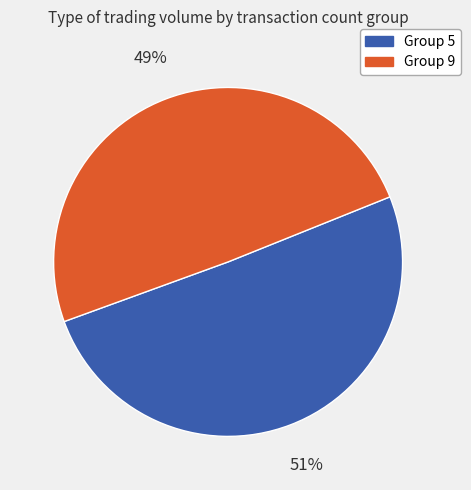

To the nearest percent, what is the average slice percentage?

50%